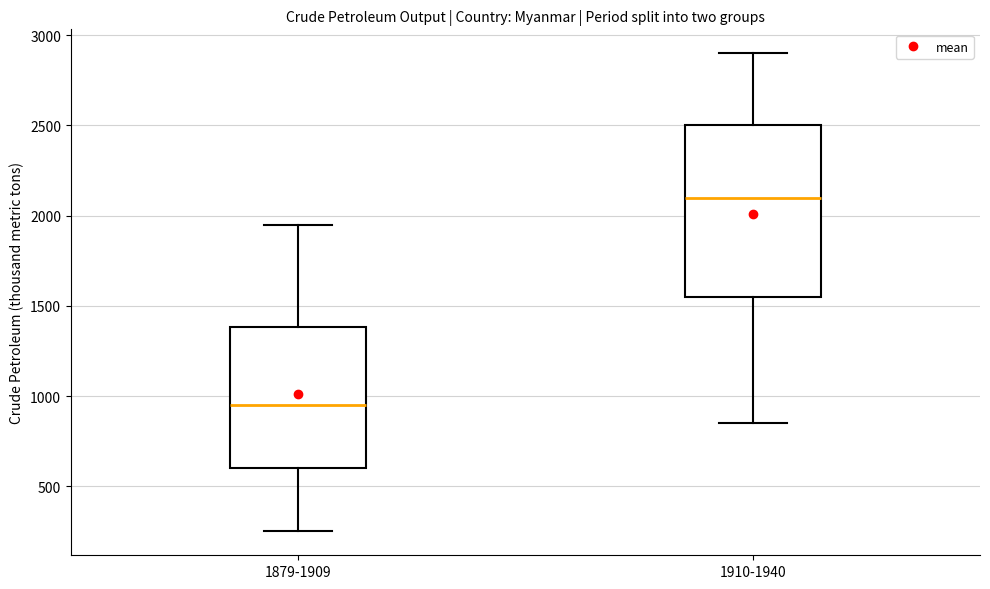

Which box has the lowest median line?

1879-1909